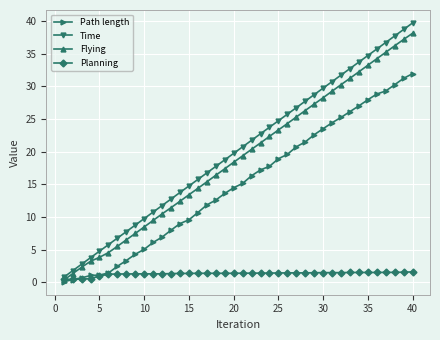

True or false: Time has more than 2 points higher than both neighbors.

False